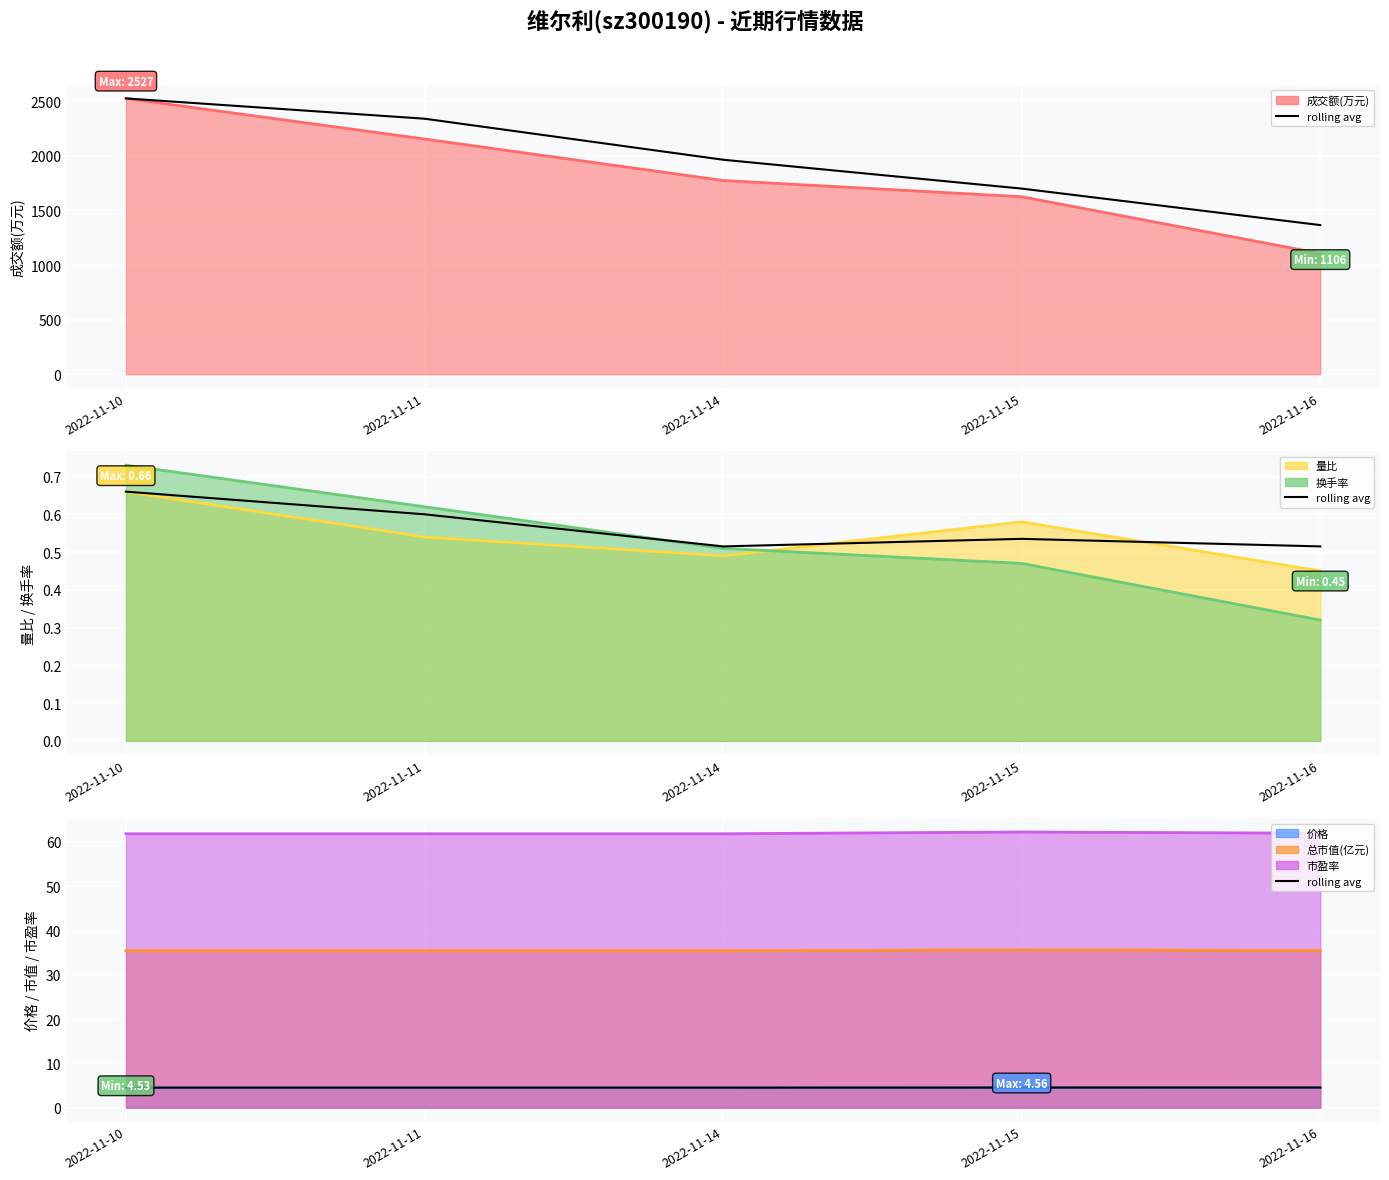

Reading right to left, extract all data points from this chart.

成交额(万元): 2022-11-16=1106.0	2022-11-15=1626.0	2022-11-14=1775.0	2022-11-11=2155.0	2022-11-10=2527.0
量比: 2022-11-16=0.5	2022-11-15=0.6	2022-11-14=0.5	2022-11-11=0.5	2022-11-10=0.7
换手率: 2022-11-16=0.3	2022-11-15=0.5	2022-11-14=0.5	2022-11-11=0.6	2022-11-10=0.7
价格: 2022-11-16=4.5	2022-11-15=4.6	2022-11-14=4.5	2022-11-11=4.5	2022-11-10=4.5
总市值(亿元): 2022-11-16=35.5	2022-11-15=35.6	2022-11-14=35.4	2022-11-11=35.4	2022-11-10=35.4
市盈率: 2022-11-16=62.0	2022-11-15=62.2	2022-11-14=61.8	2022-11-11=61.8	2022-11-10=61.8